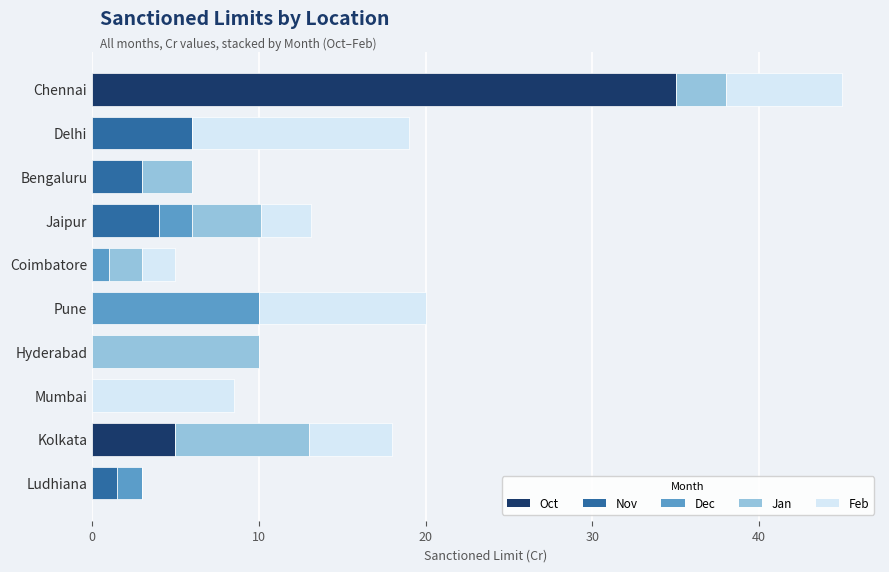

At which label does Oct reach its peak?

Chennai